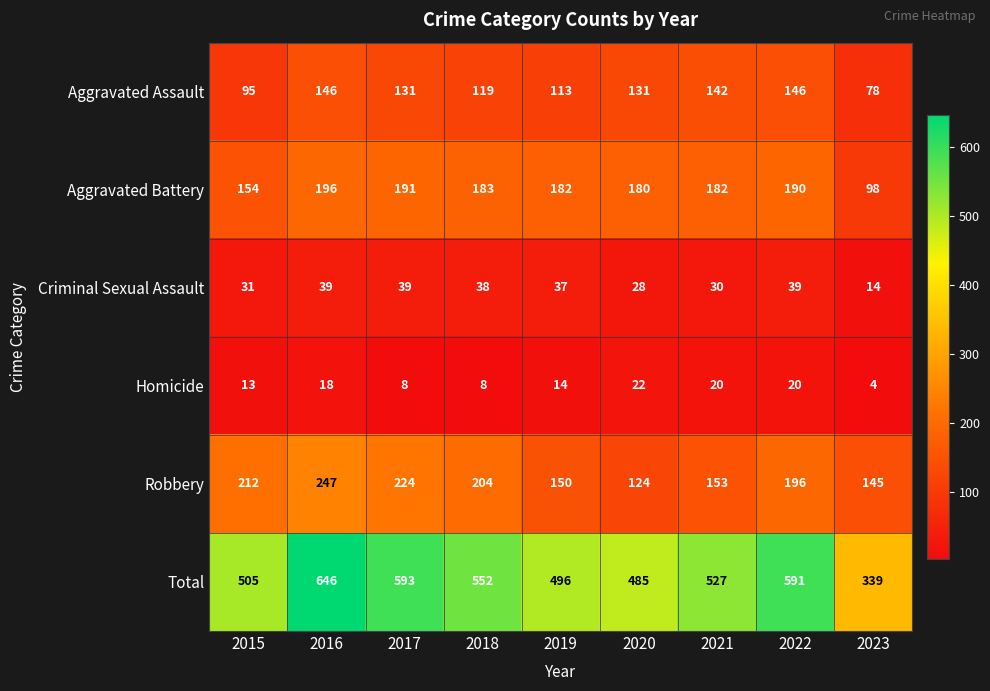

What is the difference between the Robbery values at 2017 and 2019?

74